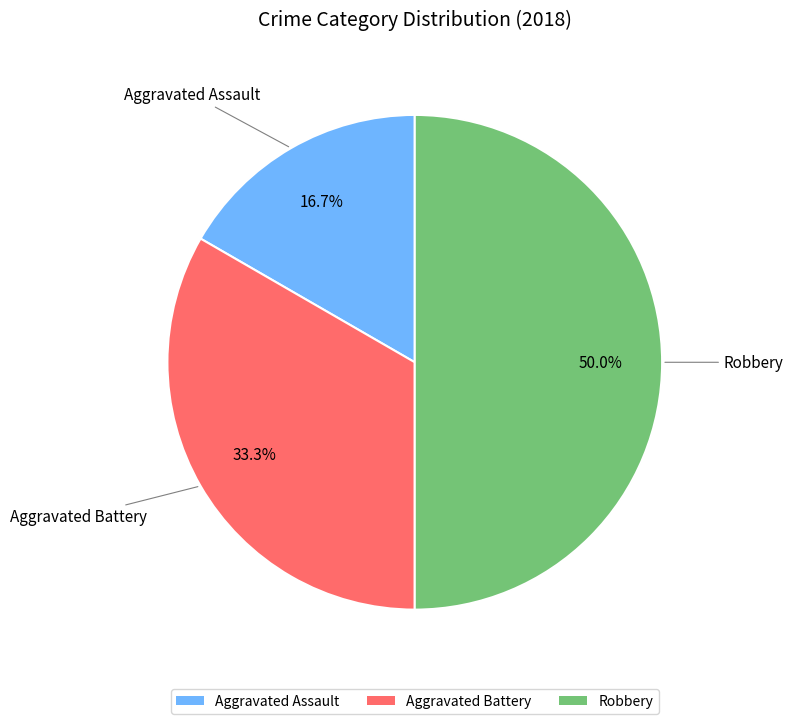

How many segments does this pie chart have?

3